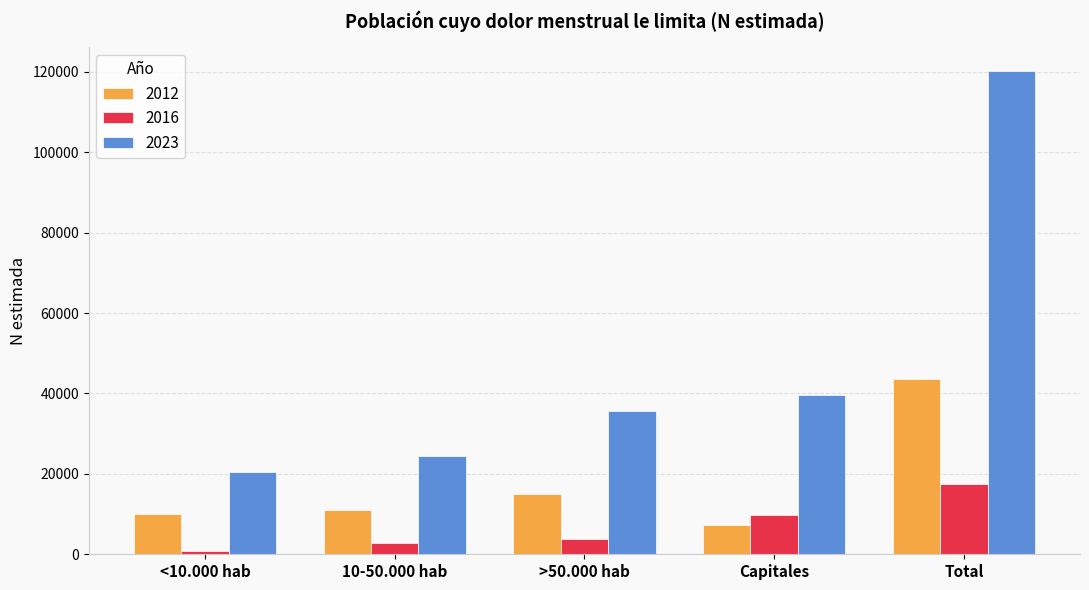

Reading right to left, list all the values displayed in this chart.

2012: Total=43706	Capitales=7403	>50.000 hab=15071	10-50.000 hab=11118	<10.000 hab=10115
2016: Total=17396	Capitales=9827	>50.000 hab=3847	10-50.000 hab=2906	<10.000 hab=816
2023: Total=120163	Capitales=39735	>50.000 hab=35625	10-50.000 hab=24368	<10.000 hab=20434